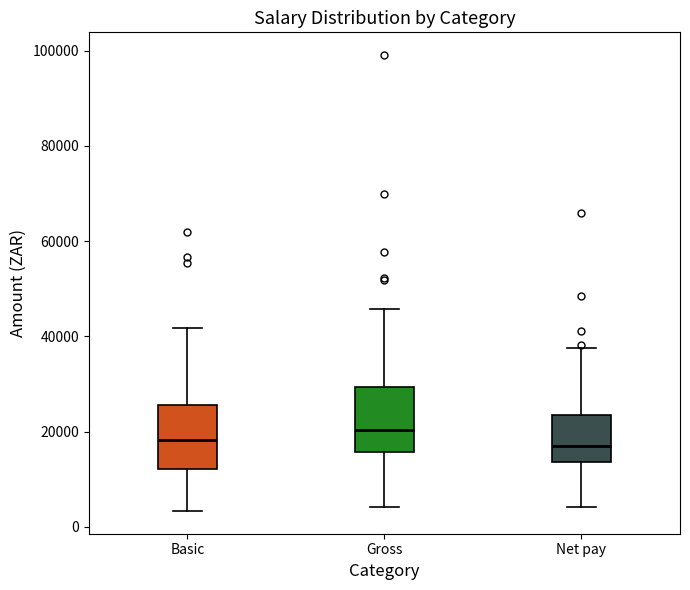

Reading left to right, transcribe this box plot: for each box, give where its median line is, the range the box spans, and where its two whiskers end, as read against the y-axis. The values are not printed on the chart, so give them approximately, as read against the axis.

Basic: median 18000, box 12000 to 26000, whiskers 4000 to 42000
Gross: median 20000, box 16000 to 30000, whiskers 4000 to 46000
Net pay: median 18000, box 14000 to 24000, whiskers 4000 to 38000